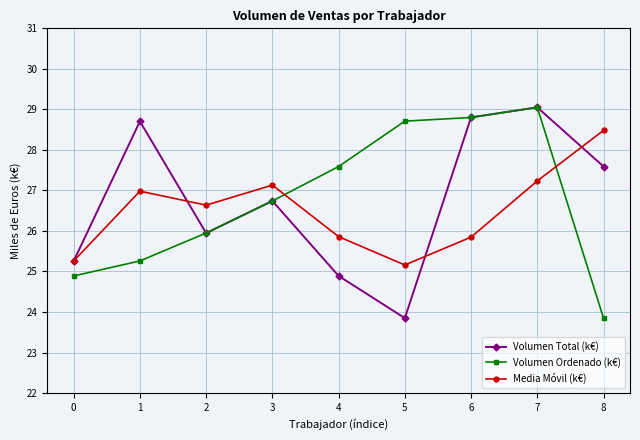

Count the number of data series in this chart.

3